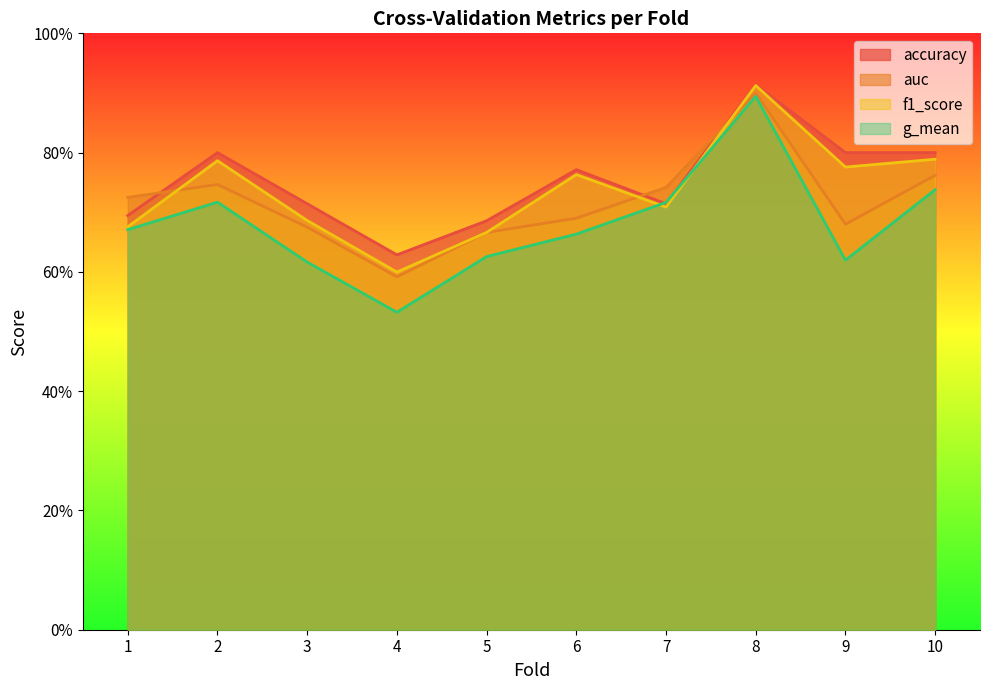

What value does the accuracy series have at 5?

0.7